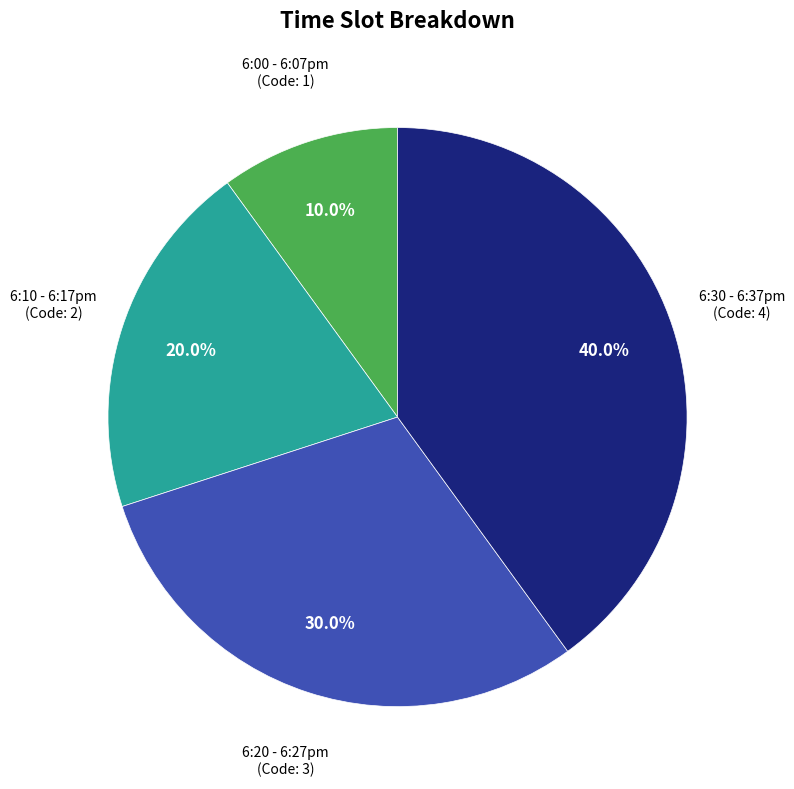

Does any single category account for the majority?

No